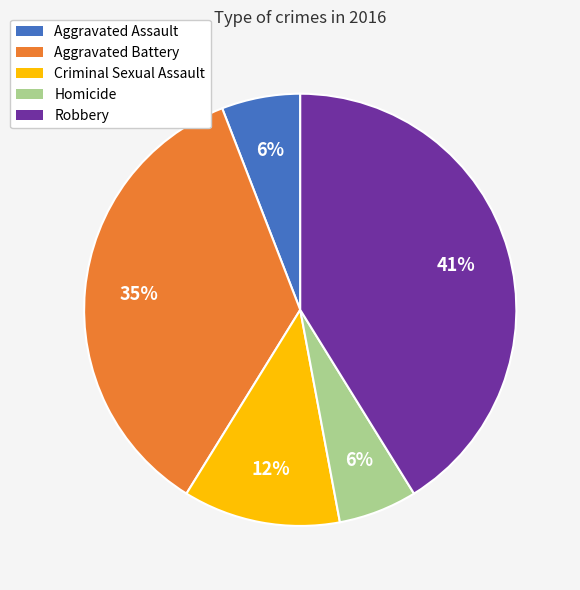

How many segments does this pie chart have?

5